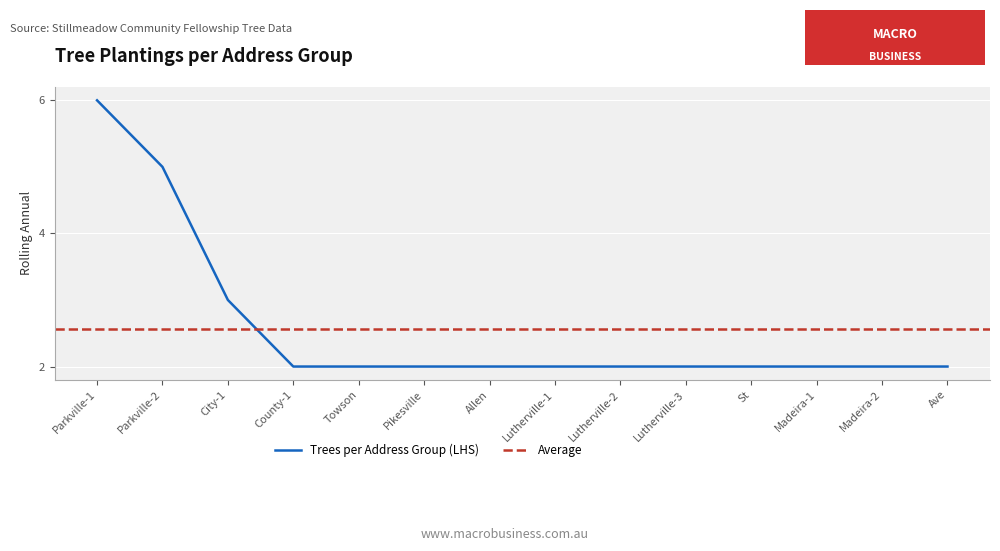

True or false: Trees per Address Group (LHS) has a value of 1 at Madeira-1.

False